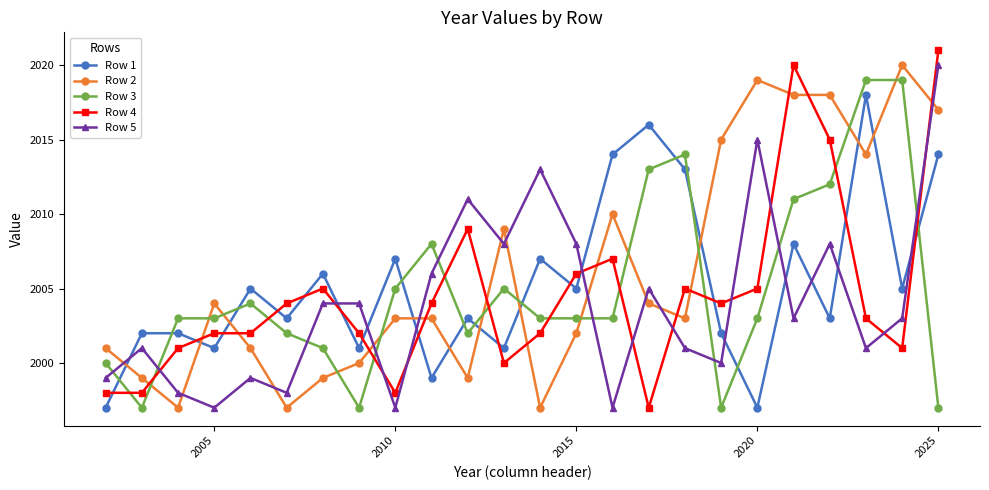

What is the value of the Row 5 point at the 4th from the left?

1997